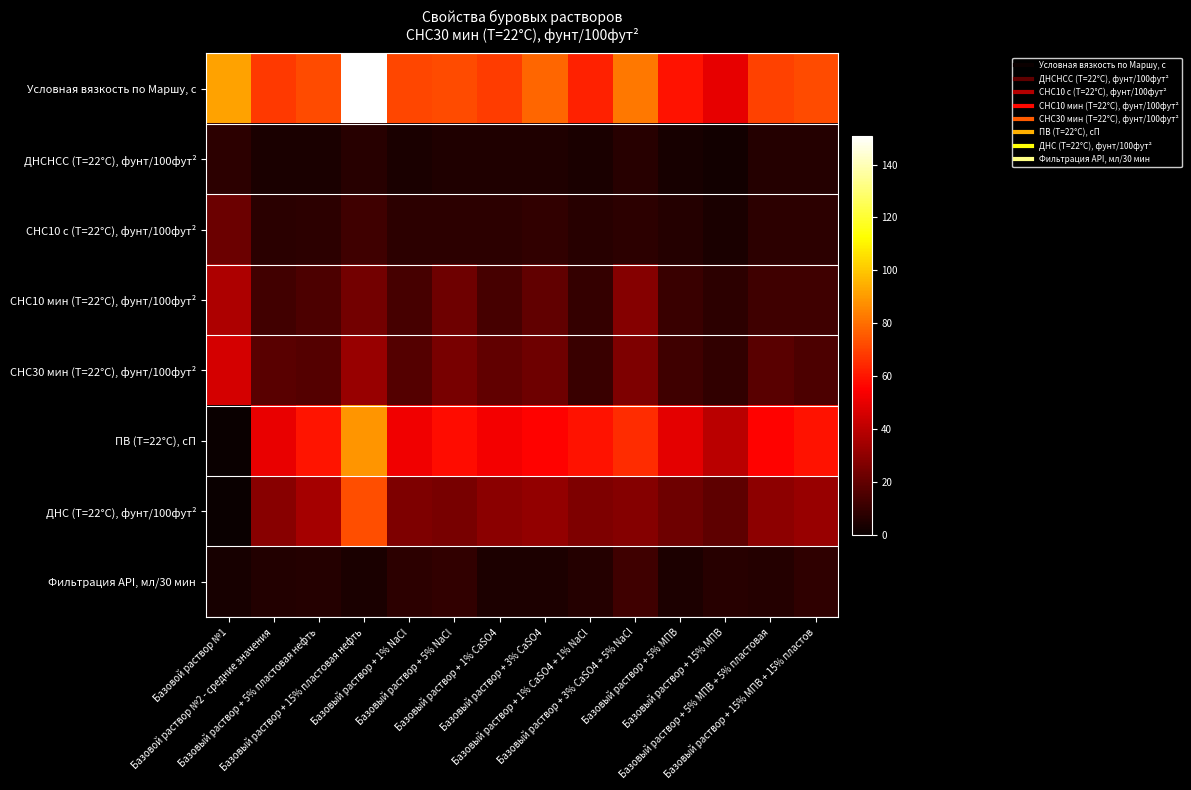

Between Базовый раствор + 15% пластовая нефть and Базовый раствор + 5% NaCl, which series saw the biggest shift?

Условная вязкость по Маршу, с